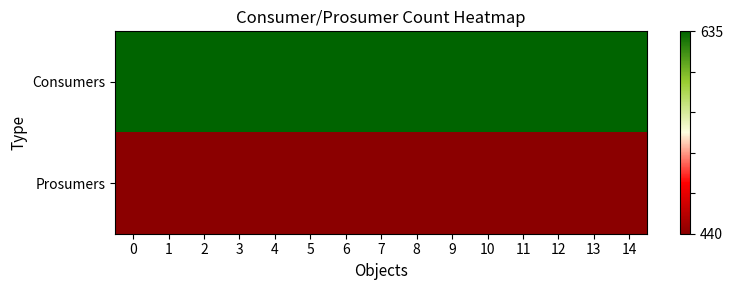

Rank the series by their average value, from highest to lowest.

Consumers, Prosumers